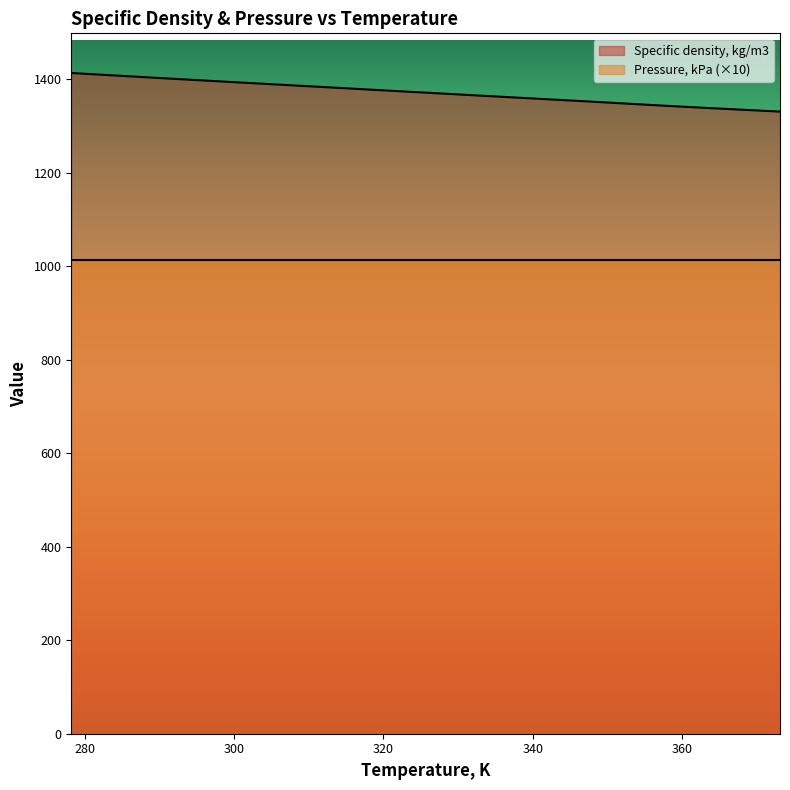

Reading left to right, what are all the values shown in this chart?

1412.9	1408.3	1403.8	1399.3	1394.9	1390.5	1386.1	1381.8	1377.4	1373.0	1368.7	1364.3	1360.0	1355.7	1351.4	1346.9	1342.5	1338.3	1334.3	1330.3